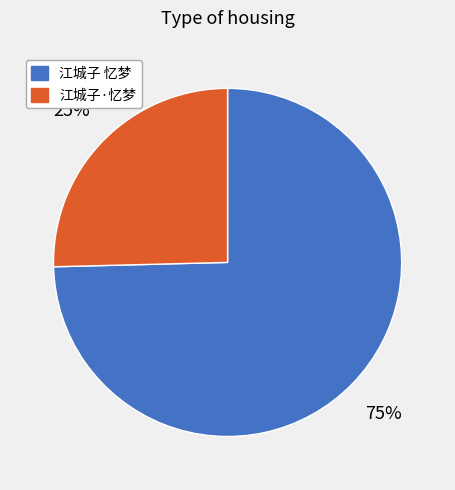

Rank the categories by value from highest to lowest.

江城子 忆梦, 江城子·忆梦